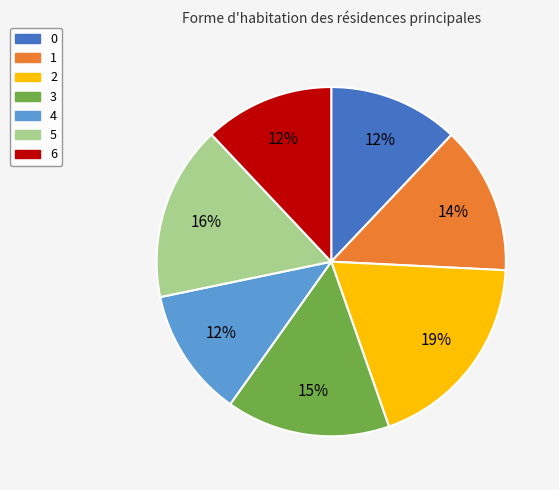

How many segments does this pie chart have?

7